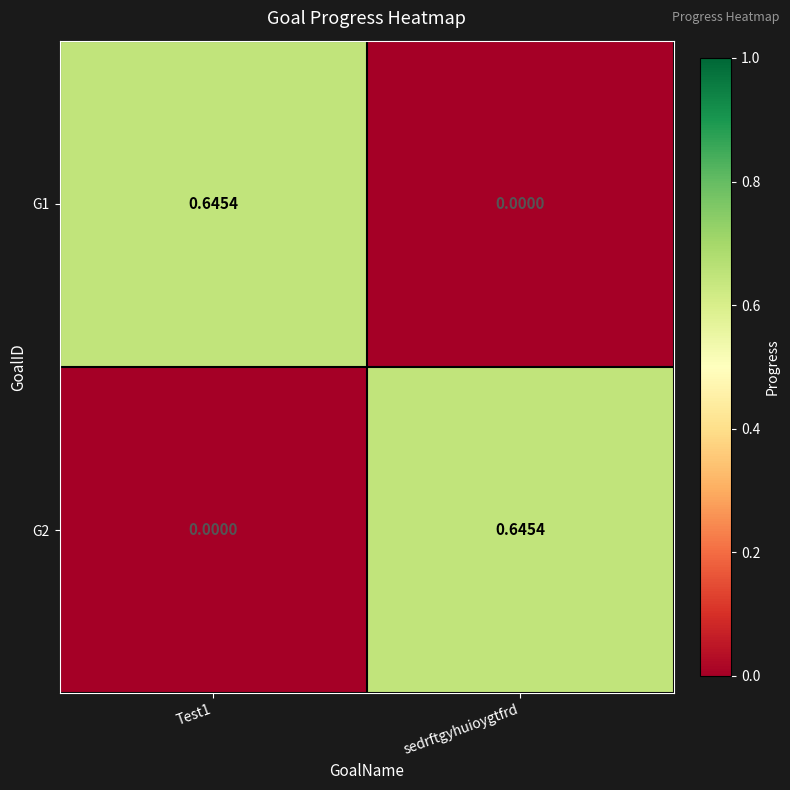

At which label is G1 closest to 0?

sedrftgyhuioygtfrd